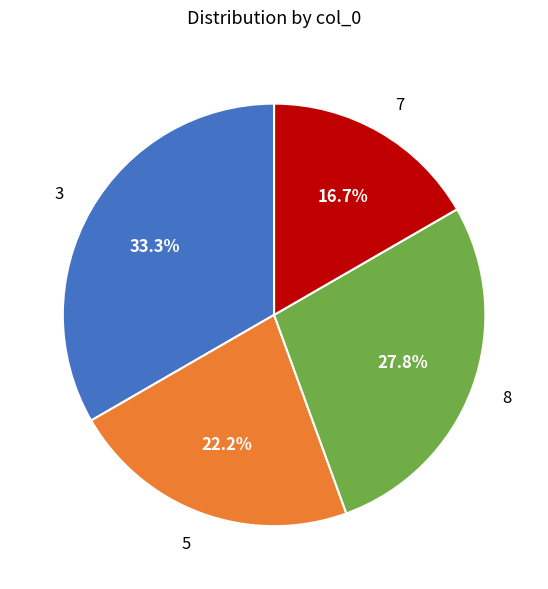

Count the number of slices in the pie.

4